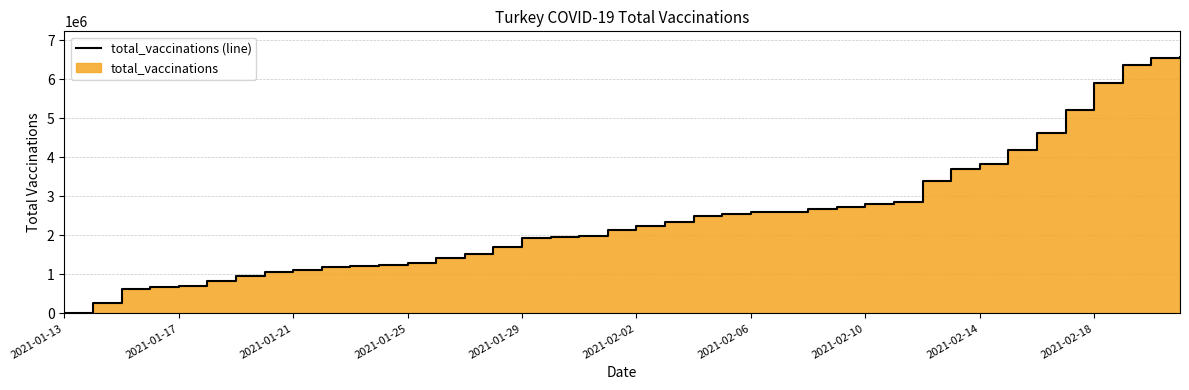

What is the change in value from 2021-01-15 to 2021-02-18?

+5278643